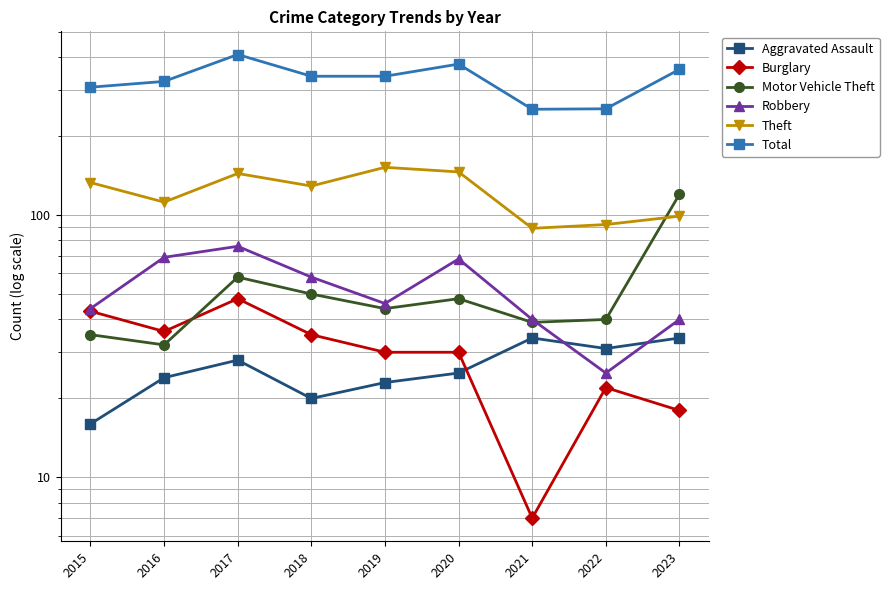

Read the Theft value at 2023, to the nearest 10.

100